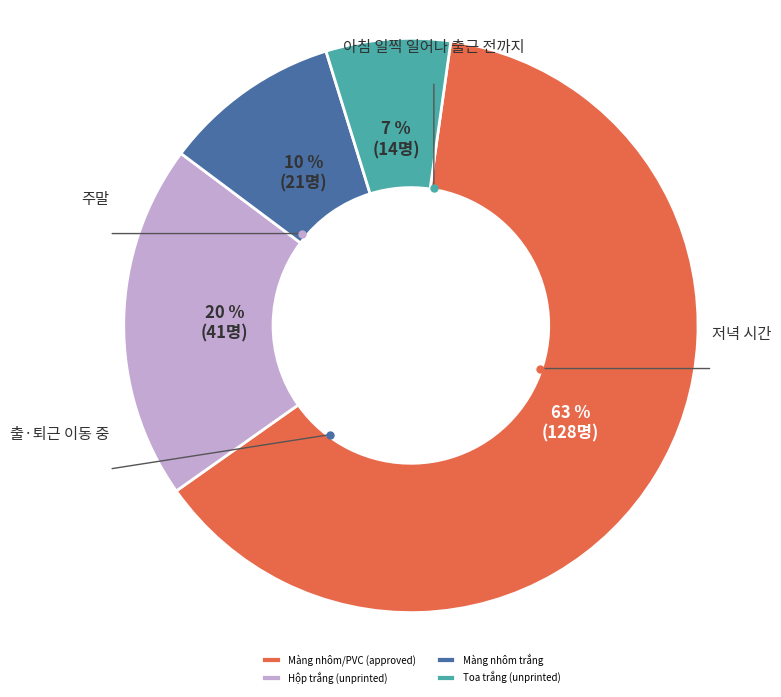

To the nearest percent, what is the difference between the Hộp trắng (unprinted) and Màng nhôm/PVC (approved) slice percentages?

43%